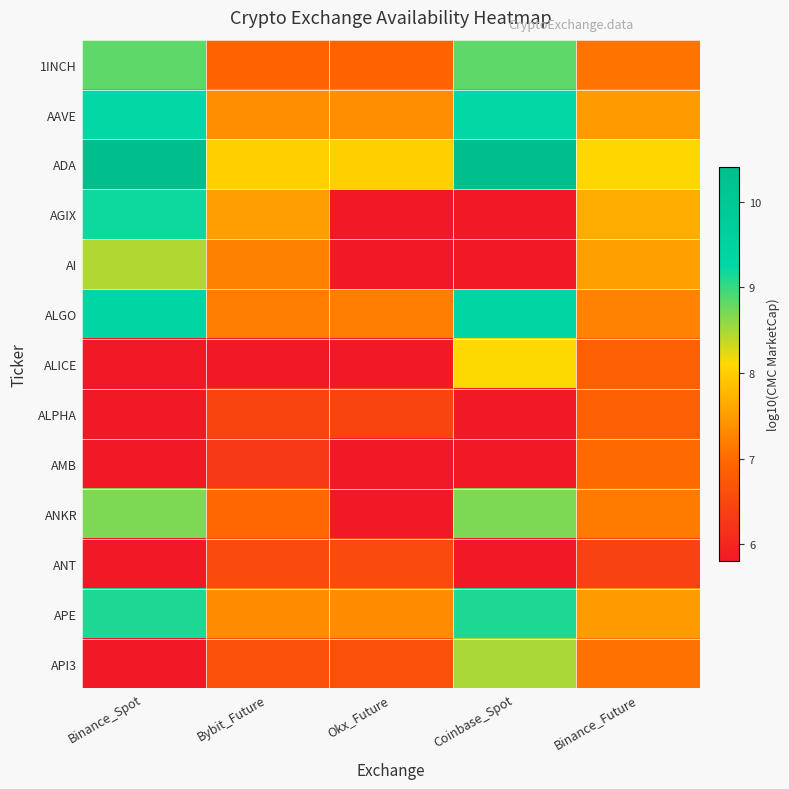

How many series are shown in this chart?

13